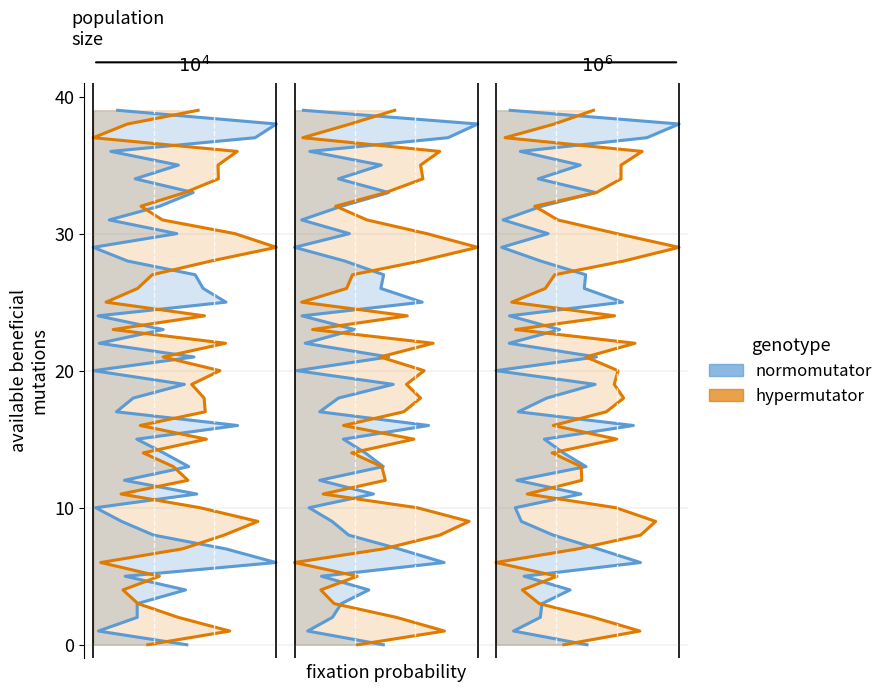

What is the difference between the maximum and minimum values in the normomutator series?

39